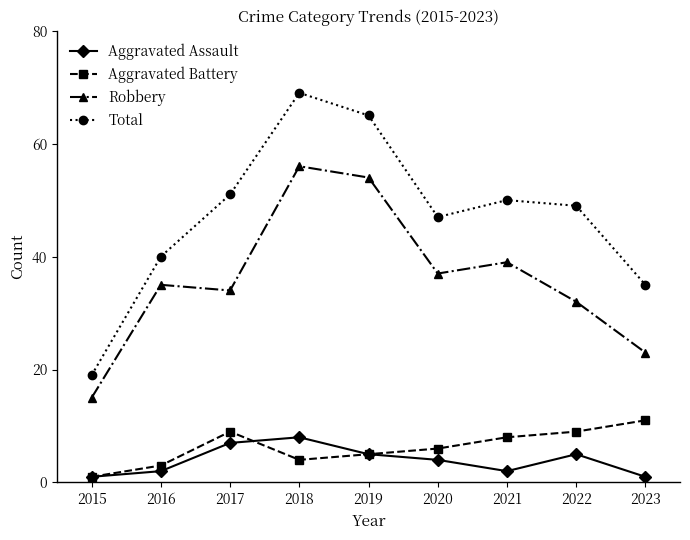

What value does the Aggravated Battery series have at 2017, to the nearest 10?

10